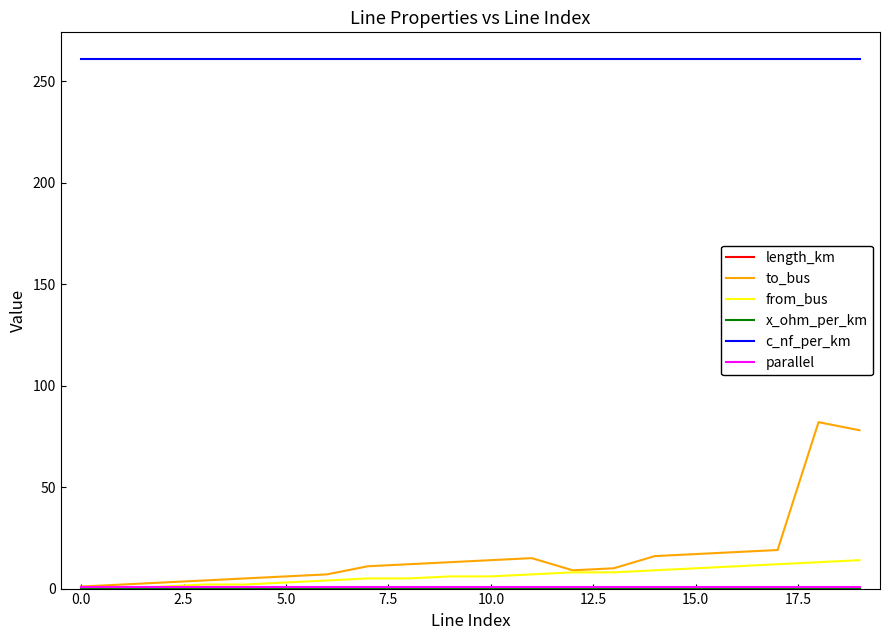

True or false: from_bus and c_nf_per_km intersect in this chart.

False